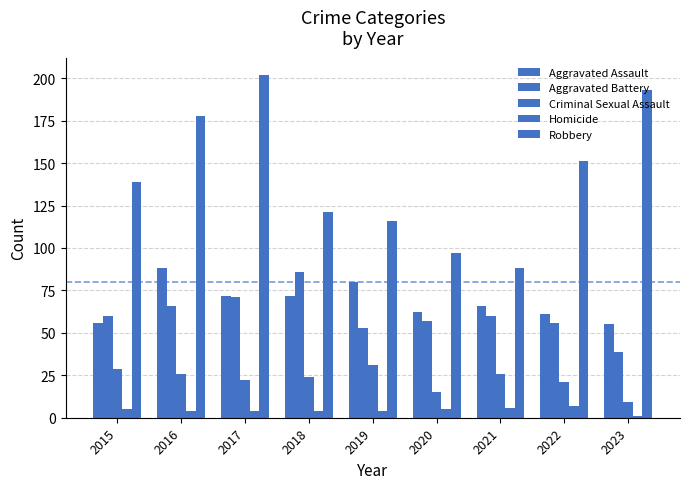

Reading left to right, extract all data points from this chart.

Aggravated Assault: 56	88	72	72	80	62	66	61	55
Aggravated Battery: 60	66	71	86	53	57	60	56	39
Criminal Sexual Assault: 29	26	22	24	31	15	26	21	9
Homicide: 5	4	4	4	4	5	6	7	1
Robbery: 139	178	202	121	116	97	88	151	193